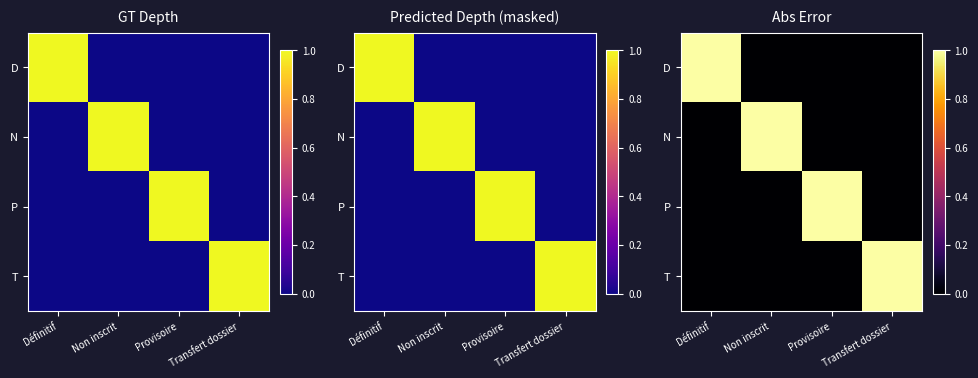

True or false: D has a value of 0 at Provisoire.

True